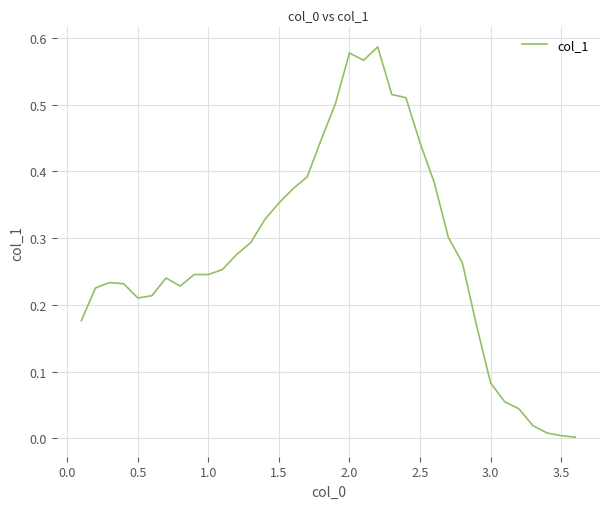

Is this an area chart (filled region under the line)?

No